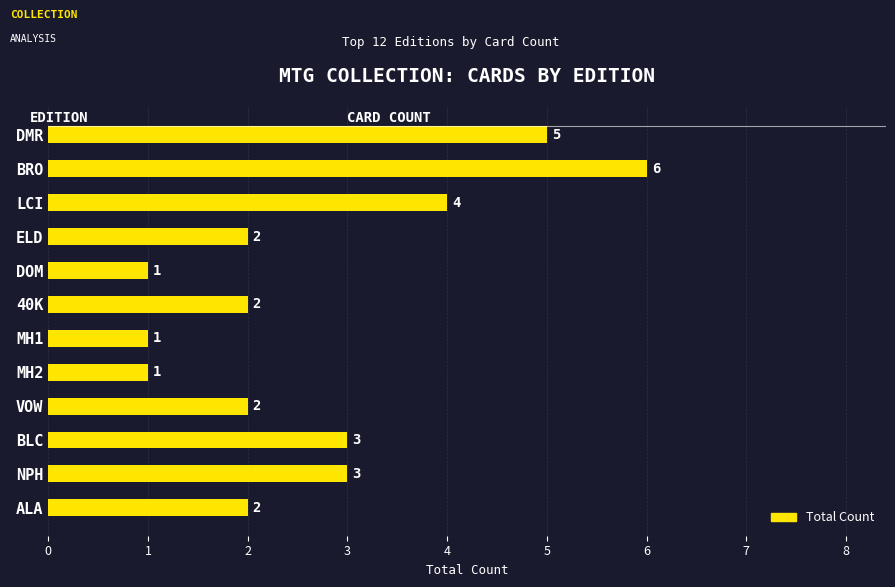

How many values are between 2 and 4?

7